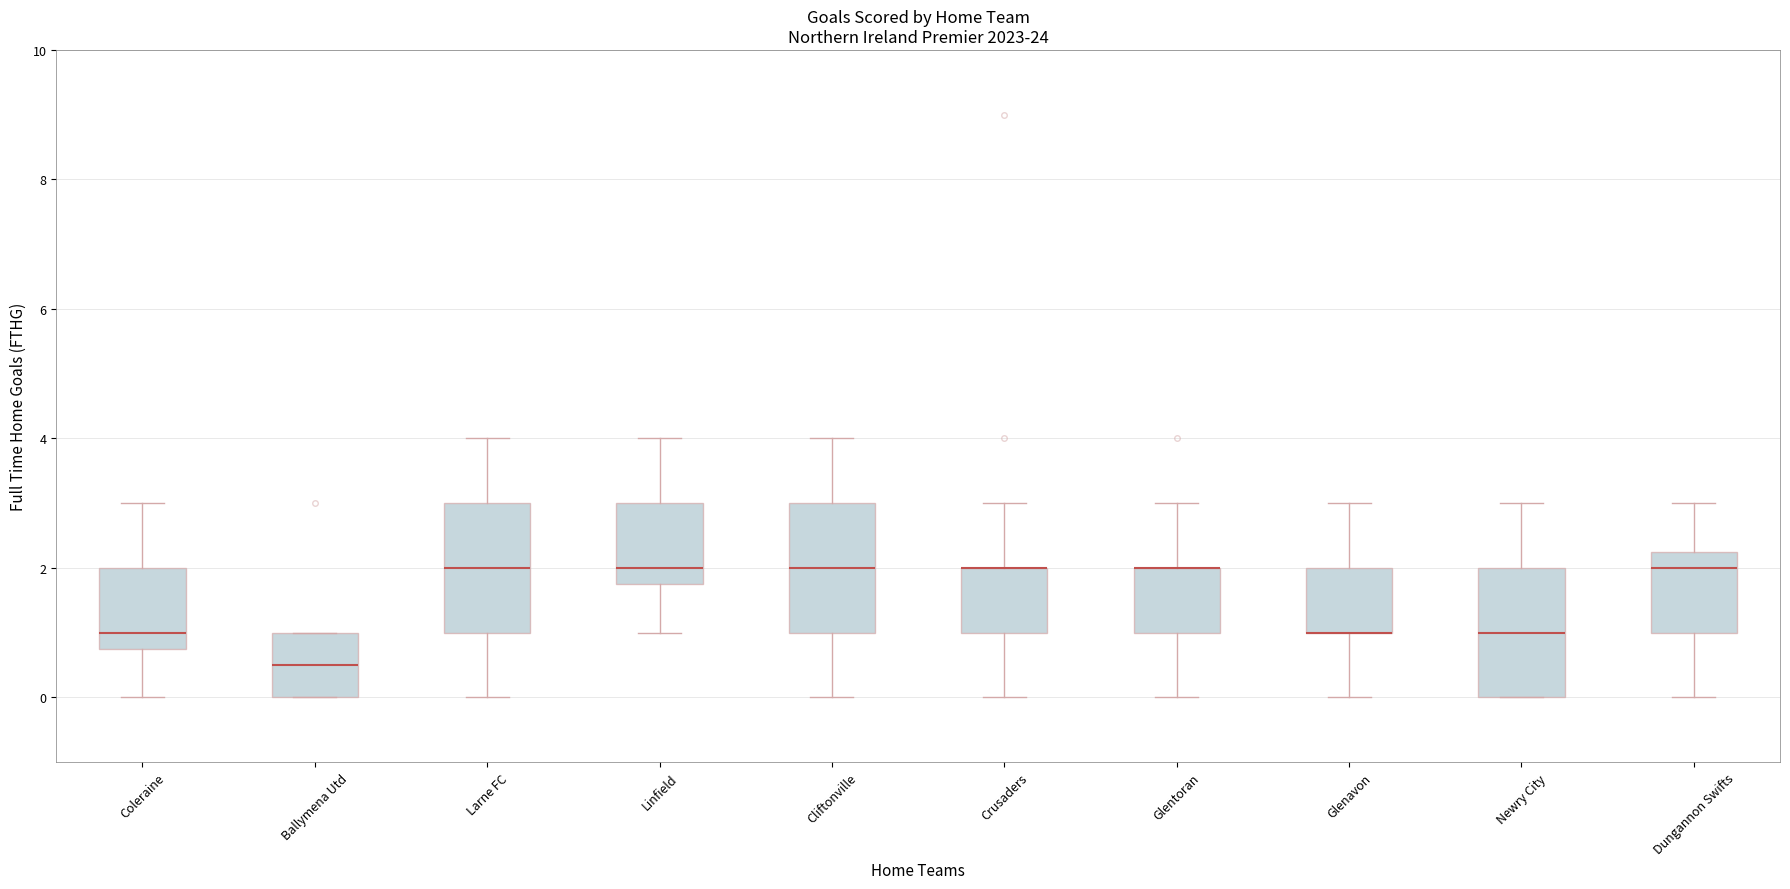

Reading left to right, transcribe this box plot: for each box, give where its median line is, the range the box spans, and where its two whiskers end, as read against the y-axis. The values are not printed on the chart, so give them approximately, as read against the axis.

Coleraine: median 1.0, box 0.8 to 2.0, whiskers 0.0 to 3.0
Ballymena Utd: median 0.6, box 0.0 to 1.0, whiskers 0.0 to 1.0
Larne FC: median 2.0, box 1.0 to 3.0, whiskers 0.0 to 4.0
Linfield: median 2.0, box 1.8 to 3.0, whiskers 1.0 to 4.0
Cliftonville: median 2.0, box 1.0 to 3.0, whiskers 0.0 to 4.0
Crusaders: median 2.0 (drawn on the box's upper edge), box 1.0 to 2.0, whiskers 0.0 to 3.0
Glentoran: median 2.0 (drawn on the box's upper edge), box 1.0 to 2.0, whiskers 0.0 to 3.0
Glenavon: median 1.0 (drawn on the box's lower edge), box 1.0 to 2.0, whiskers 0.0 to 3.0
Newry City: median 1.0, box 0.0 to 2.0, whiskers 0.0 to 3.0
Dungannon Swifts: median 2.0, box 1.0 to 2.2, whiskers 0.0 to 3.0